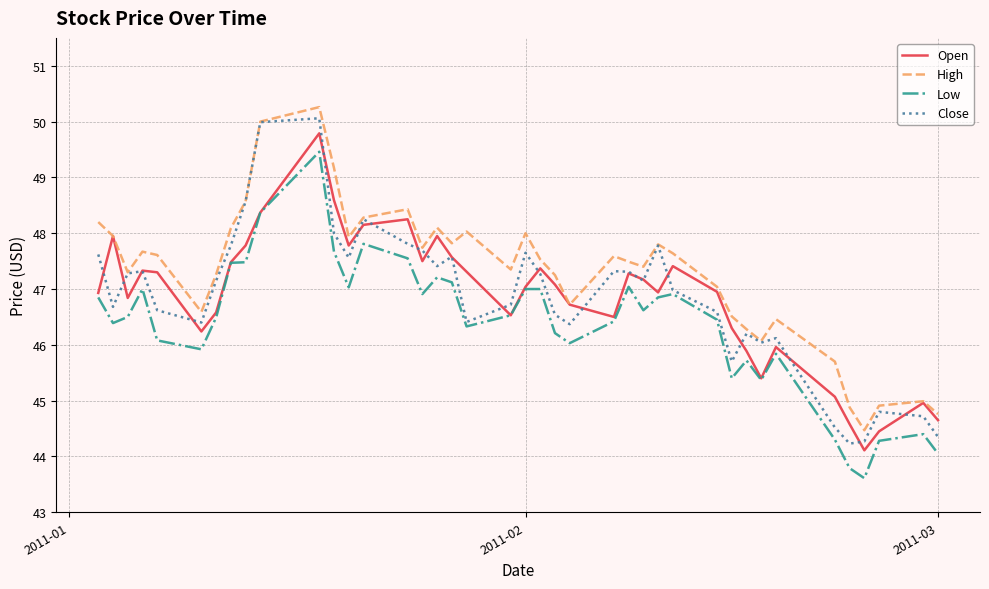

Which series has the largest total across all categories?

High